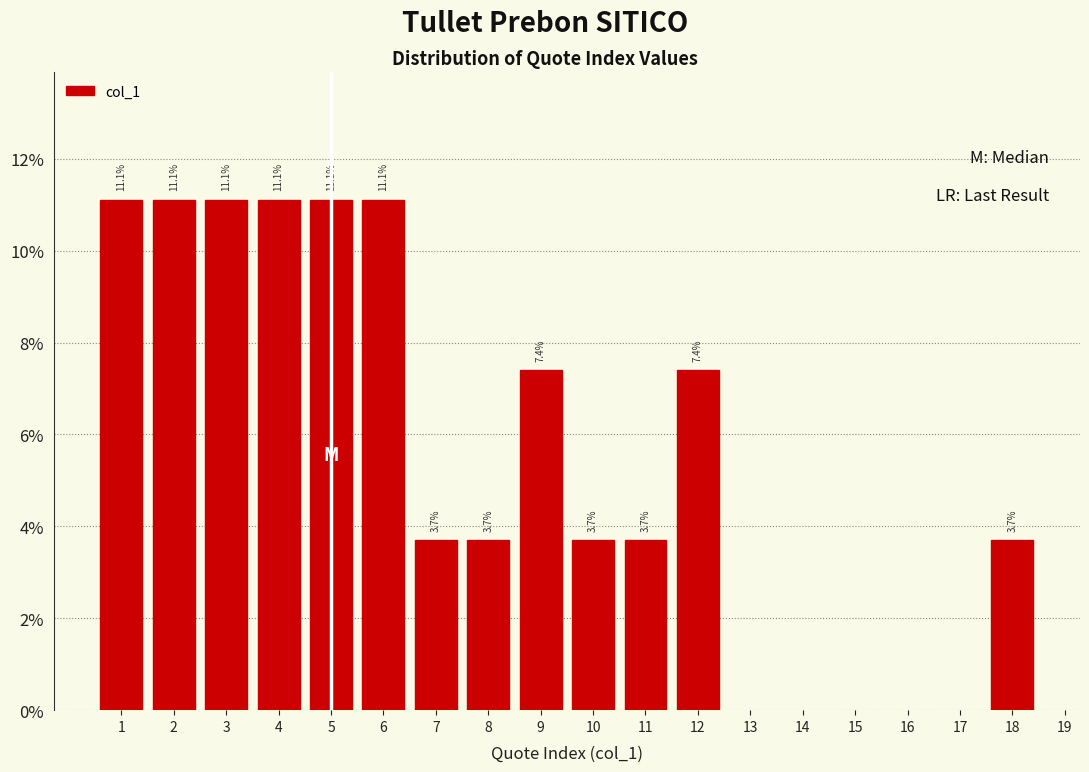

Reading left to right, extract all data points from this chart.

1=11.1	2=11.1	3=11.1	4=11.1	5=11.1	6=11.1	7=3.7	8=3.7	9=7.4	10=3.7	11=3.7	12=7.4	18=3.7